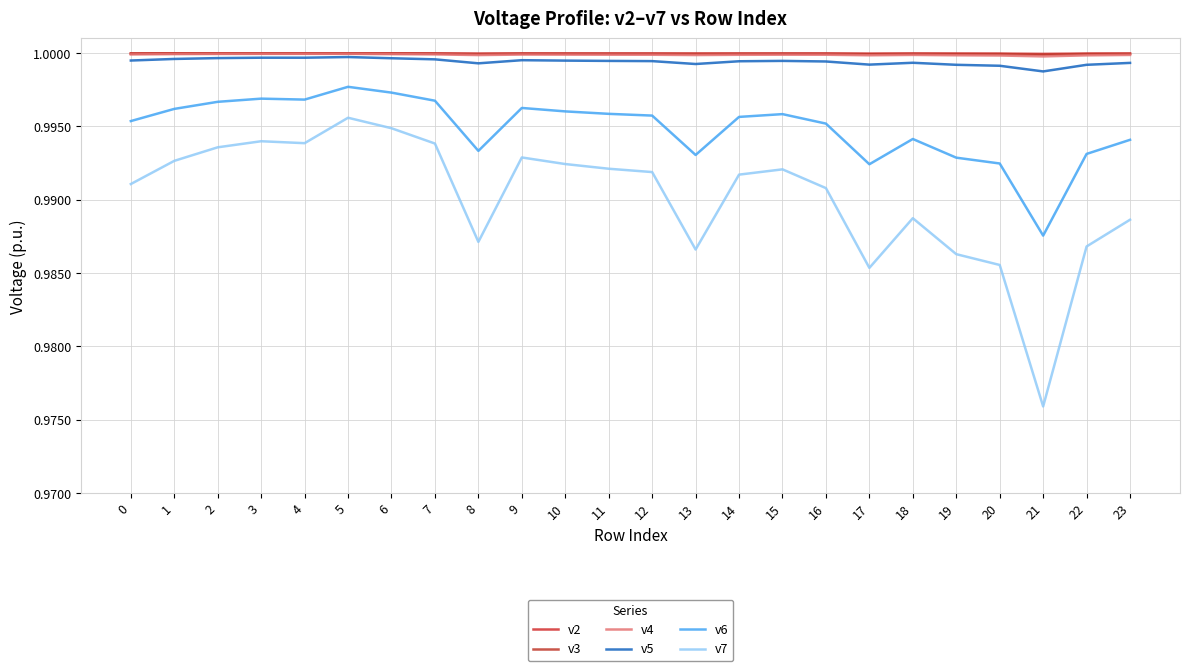

List the labels in order of v3 value, smallest first.

21, 17, 20, 8, 22, 19, 13, 23, 18, 14, 12, 16, 11, 15, 10, 9, 0, 7, 6, 1, 2, 3, 5, 4